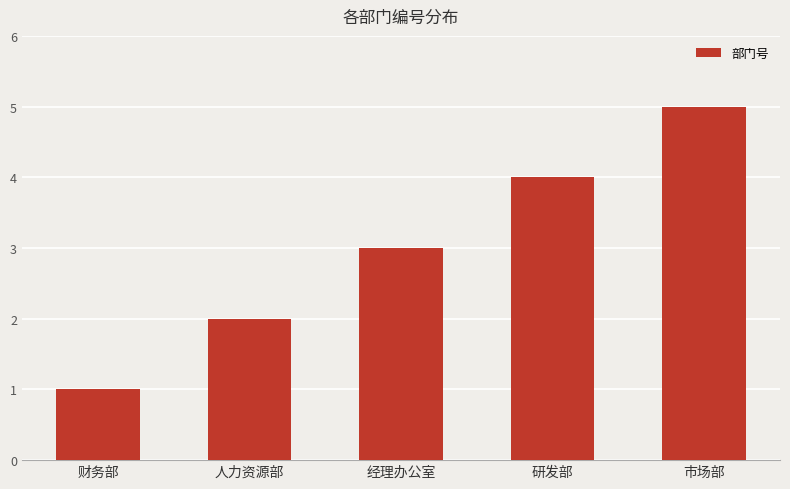

What is the ratio of the value at 研发部 to the value at 经理办公室?

1.3